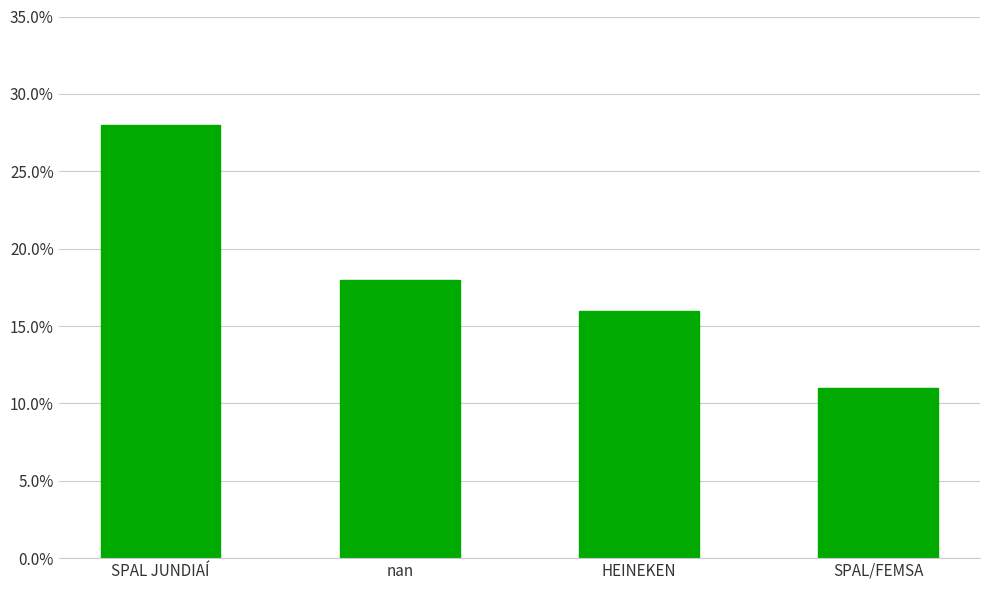

The chart shows a value of 11 at SPAL/FEMSA. True or false?

True